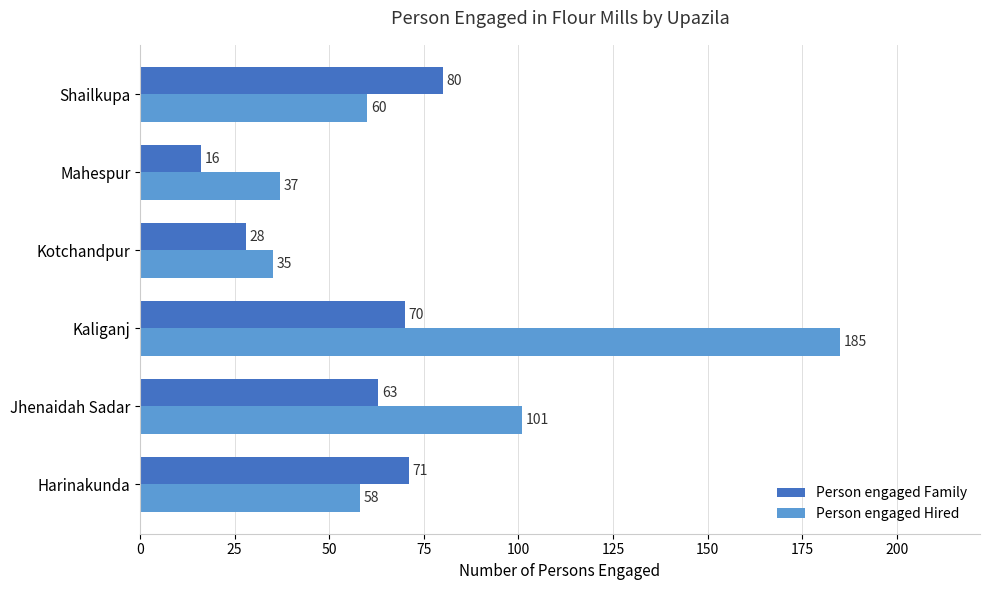

At which label is Person engaged Hired closest to 110?

Jhenaidah Sadar